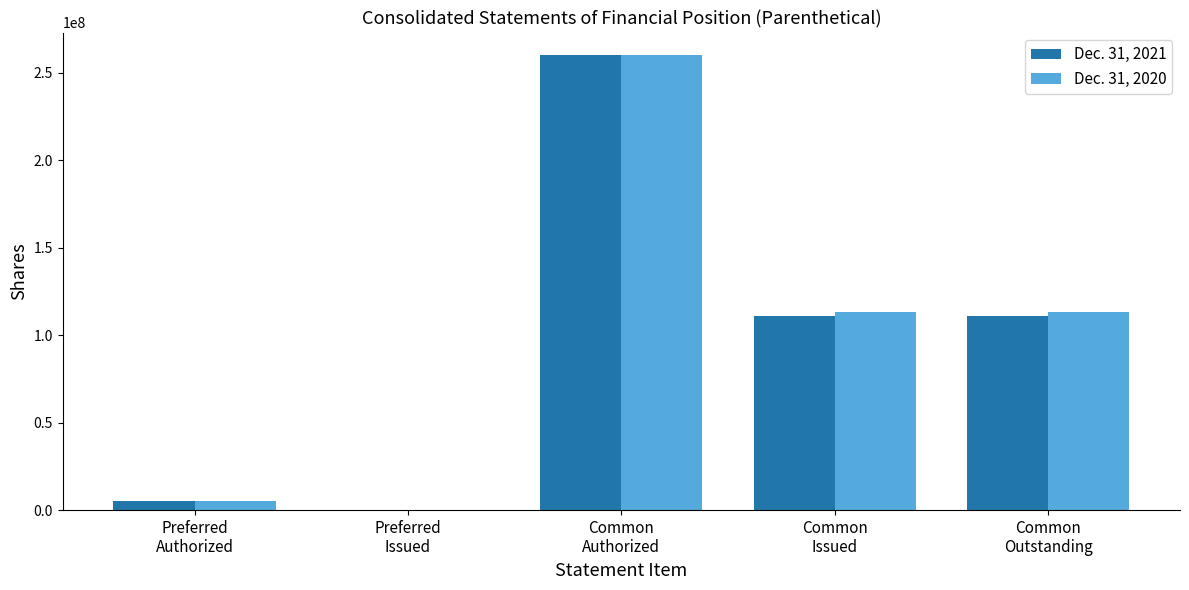

Count the number of data series in this chart.

2